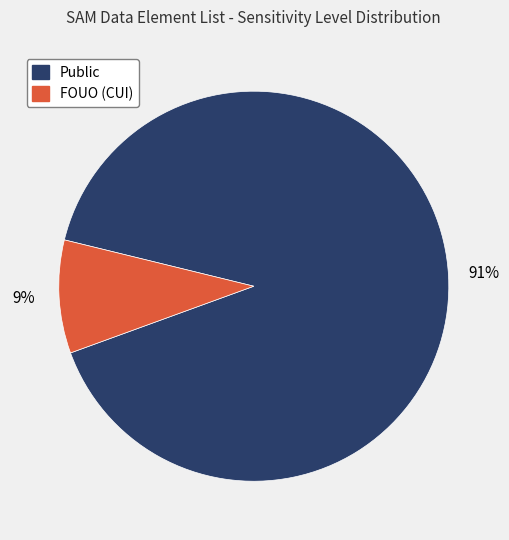

Between Public and FOUO (CUI), which is larger?

Public